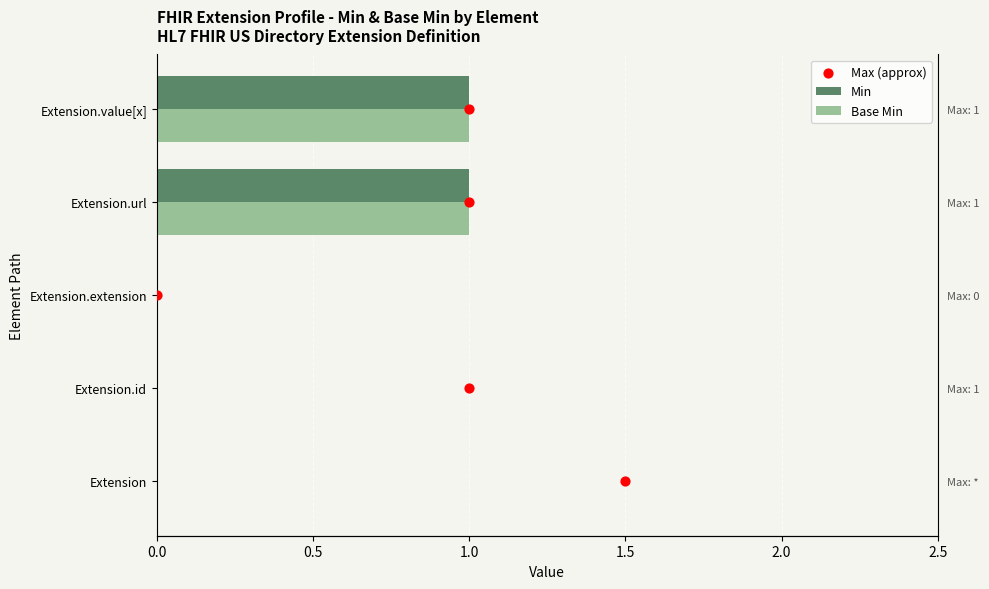

Which series has the largest total across all categories?

Max (approx)